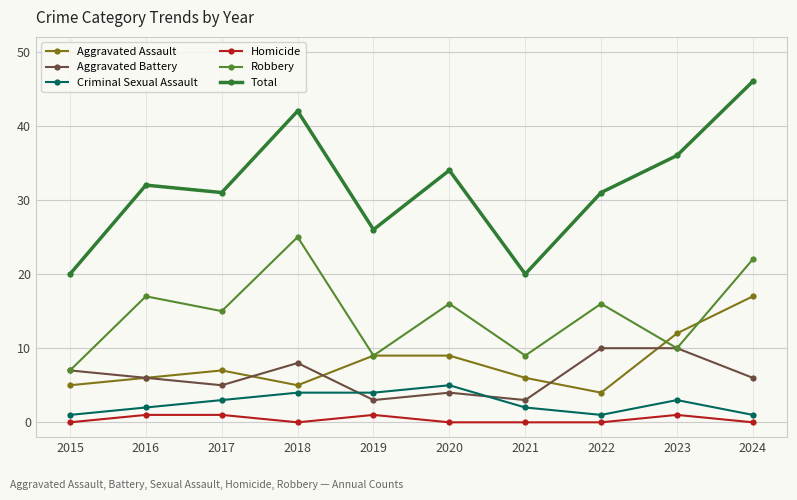

The value of Robbery at 2024 is 22. True or false?

True